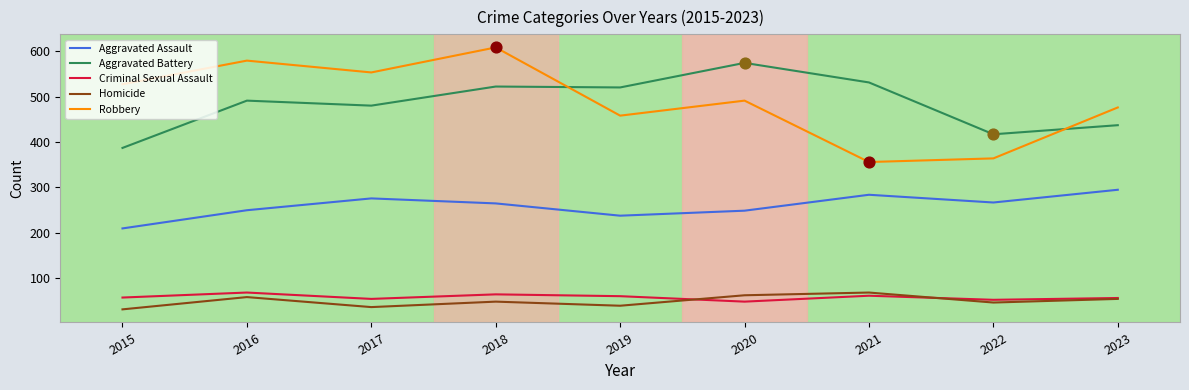

At which category is the sum across all series the highest?

2018